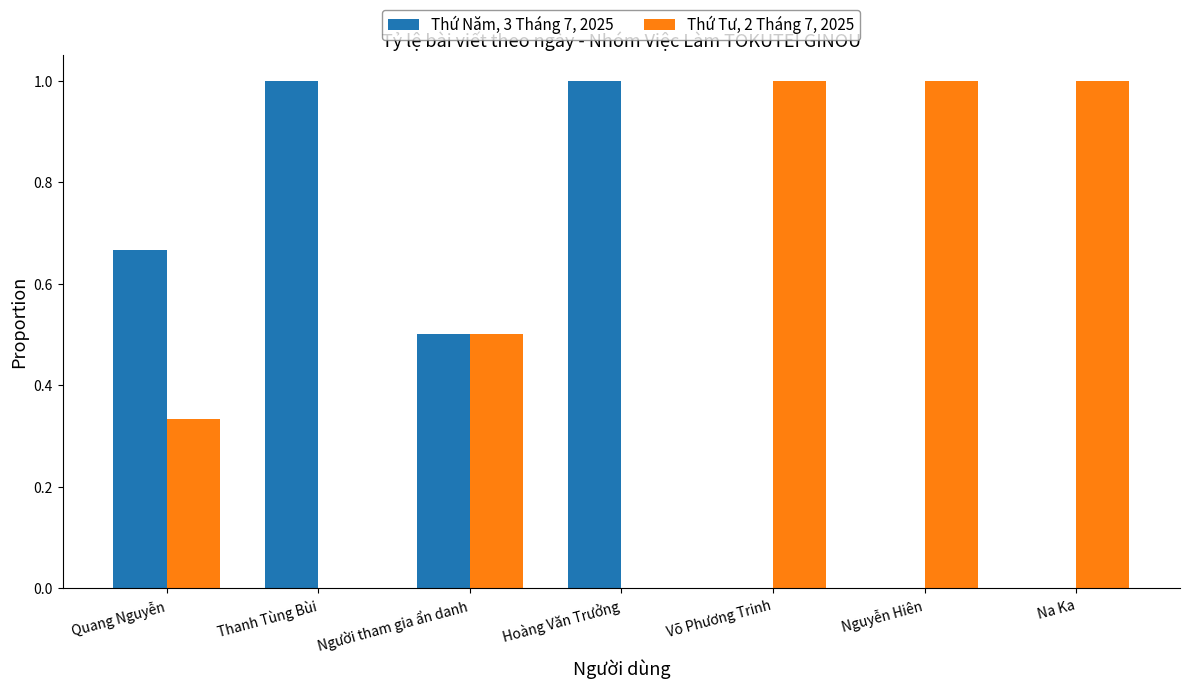

Which series has the largest total across all categories?

Thứ Tư, 2 Tháng 7, 2025